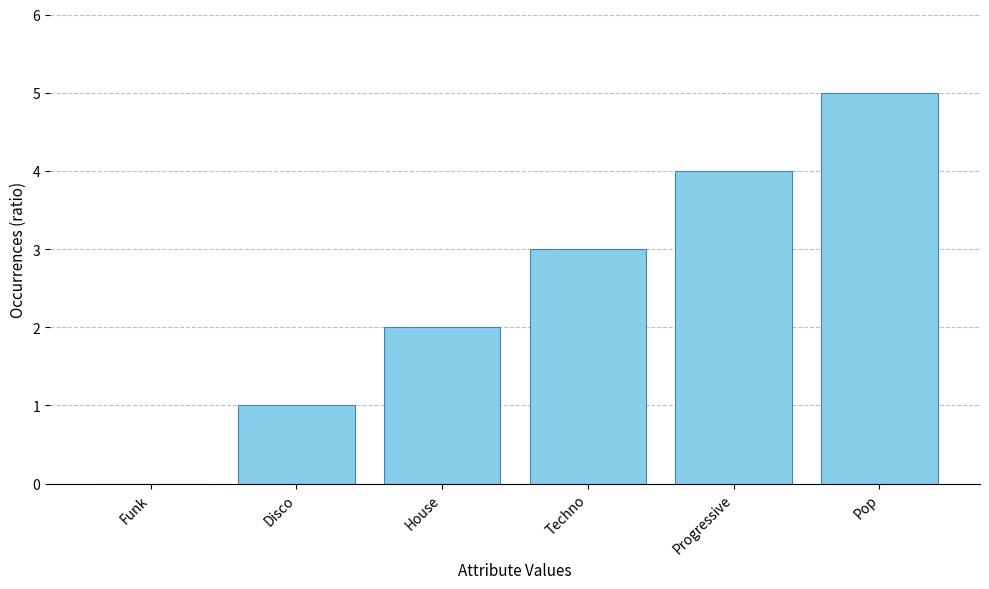

At which label is the value closest to 2?

House